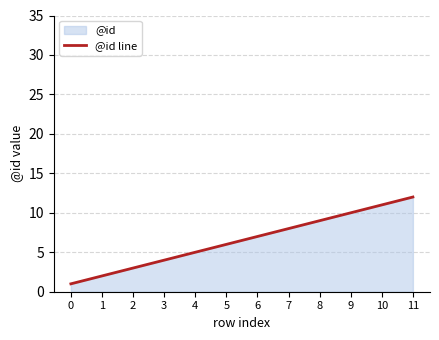

List the labels in order of value, largest first.

11, 10, 9, 8, 7, 6, 5, 4, 3, 2, 1, 0